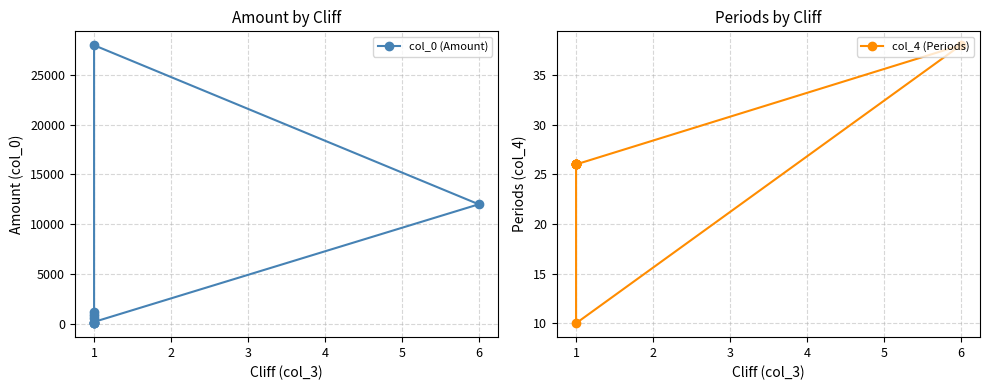

True or false: col_4 (Periods) has more than 1 points higher than both neighbors.

False